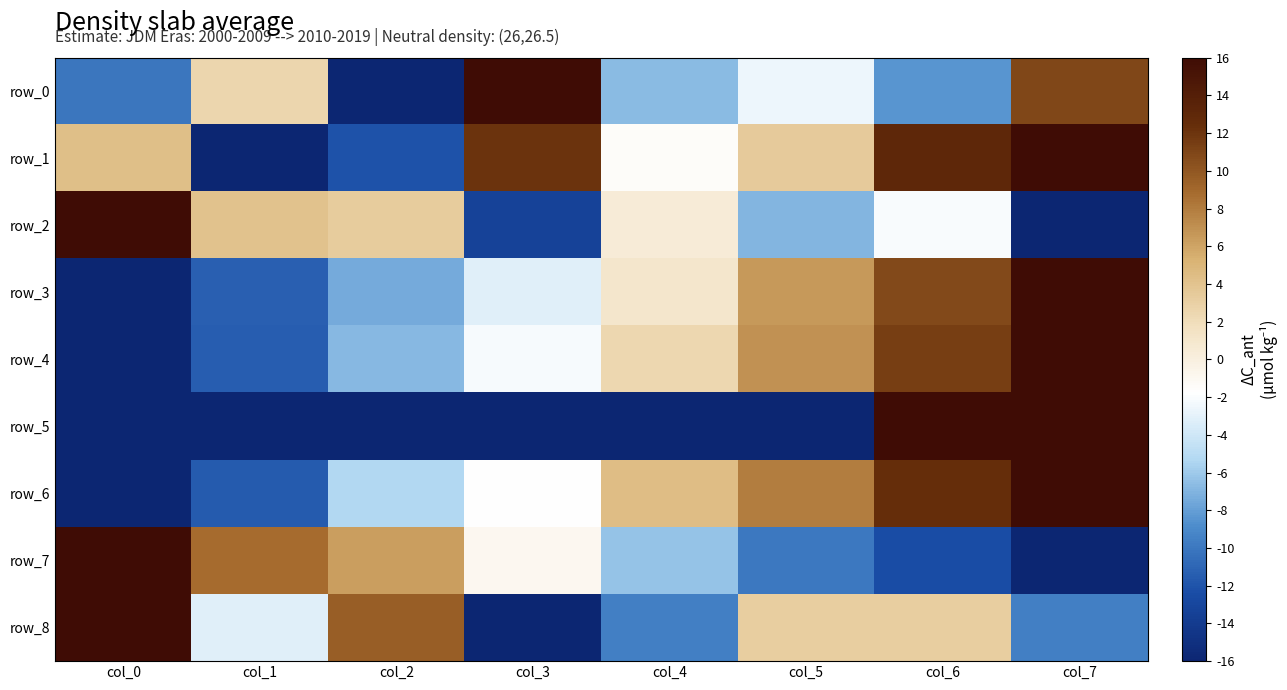

Where is row_2 nearest to the value 0?

col_4